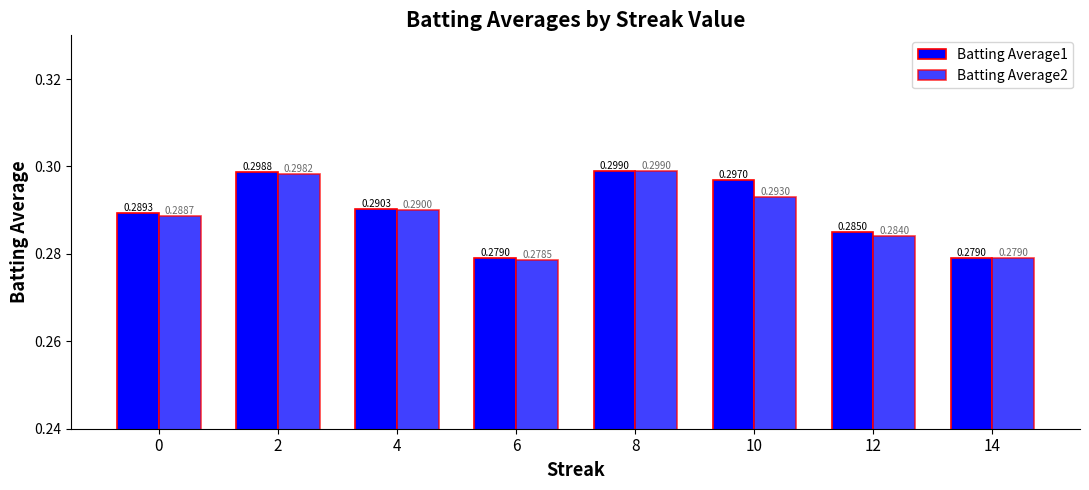

How many data points does each series have?

8